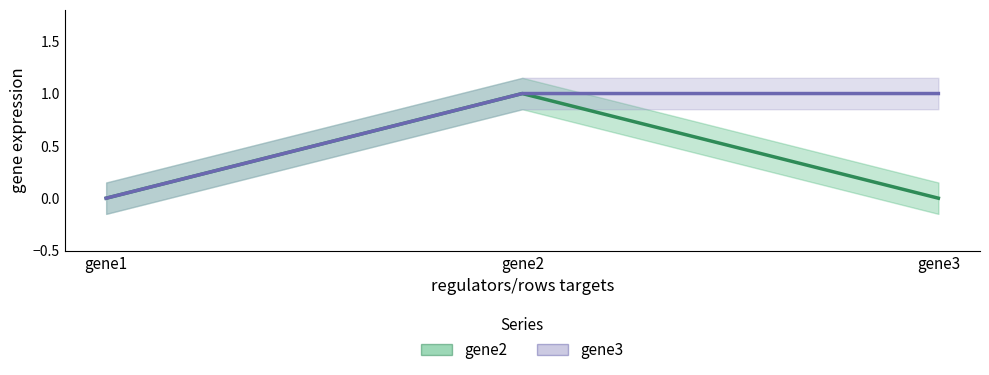

What are all the series names shown in the legend?

gene2, gene3